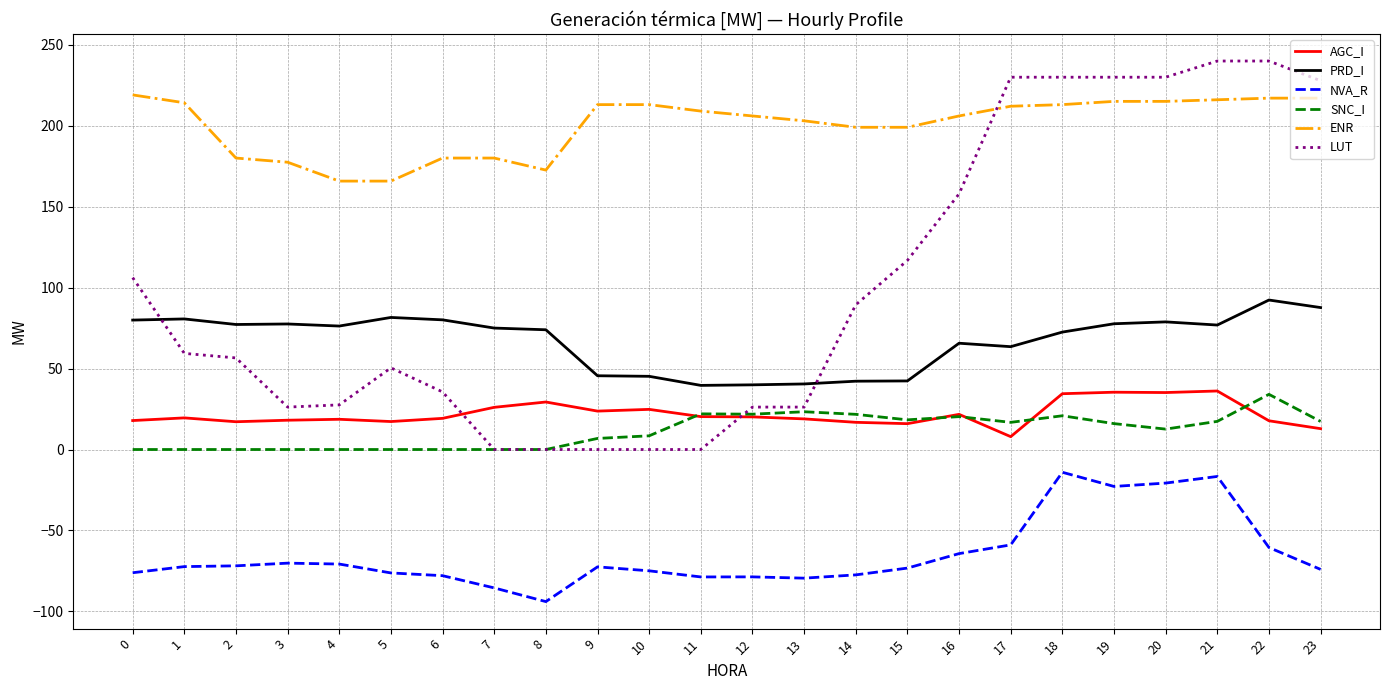

What is the sum of the ENR values at 11 and 0?

428.0